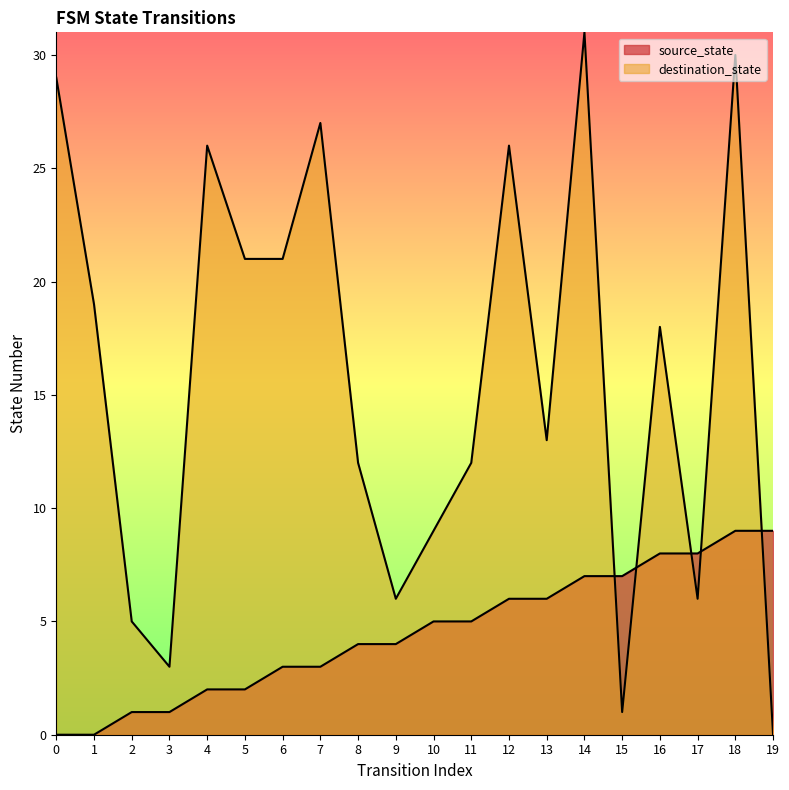

Rank the series by their average value, from highest to lowest.

destination_state, source_state